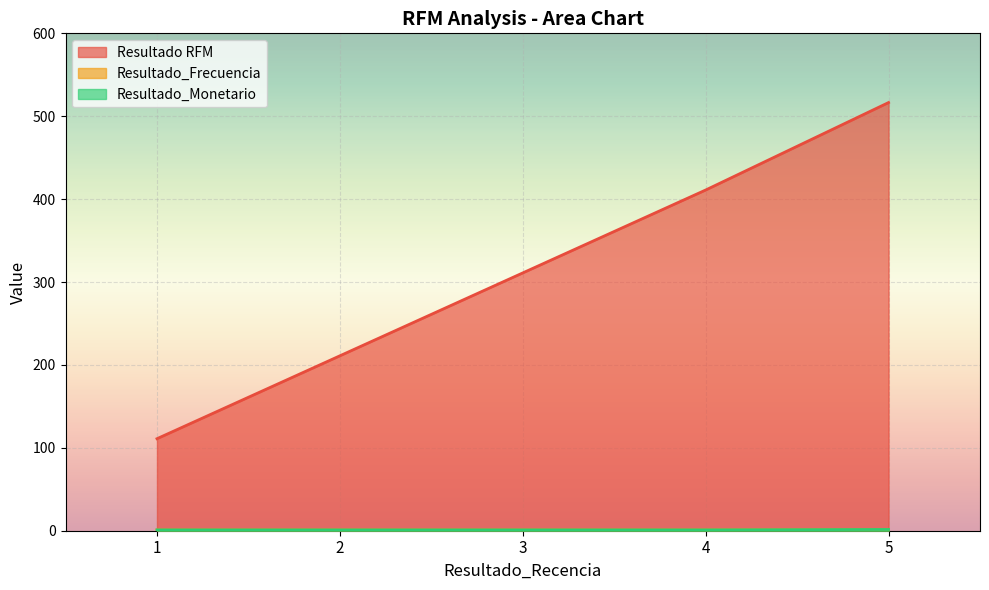

True or false: Resultado RFM and Resultado_Frecuencia cross at least once.

False